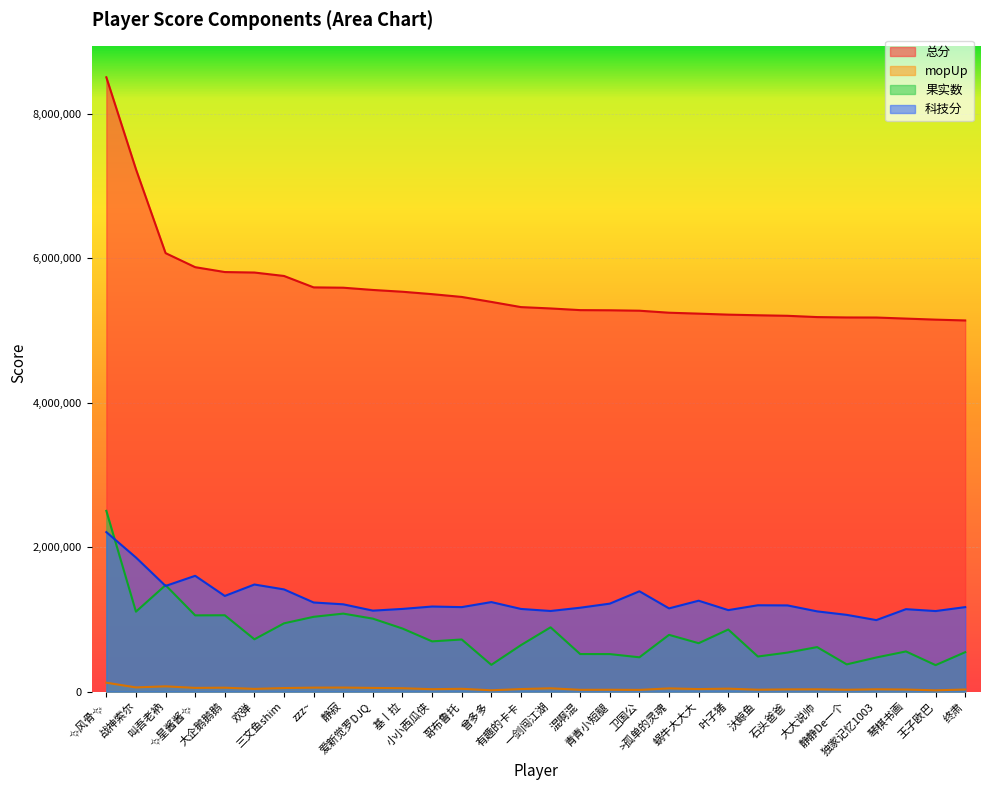

Where is the first local maximum for mopUp?

叫吾老衲